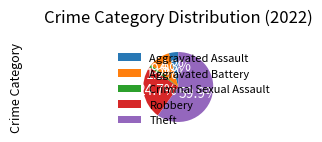

What percentage is the Aggravated Battery slice, to the nearest percent?

10%